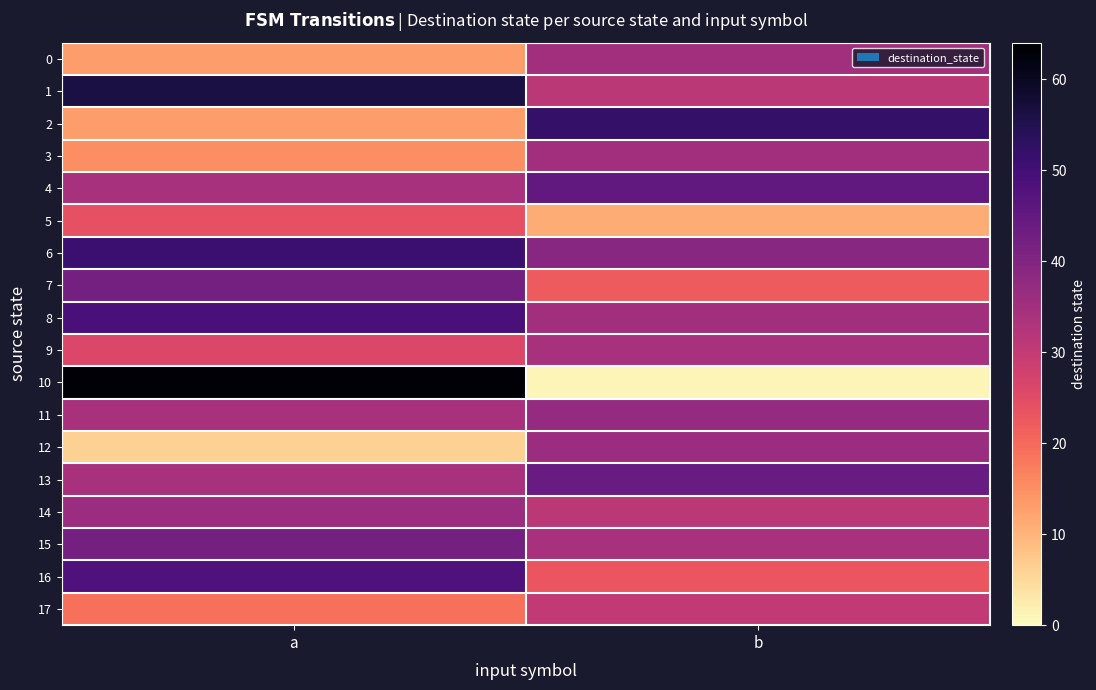

Reading left to right, transcribe all the data shown in this chart.

0: a=13	b=35
1: a=56	b=31
2: a=13	b=52
3: a=15	b=35
4: a=34	b=45
5: a=24	b=11
6: a=51	b=39
7: a=42	b=22
8: a=49	b=35
9: a=26	b=34
10: a=63	b=1
11: a=34	b=37
12: a=6	b=36
13: a=34	b=44
14: a=36	b=31
15: a=42	b=34
16: a=48	b=23
17: a=19	b=30